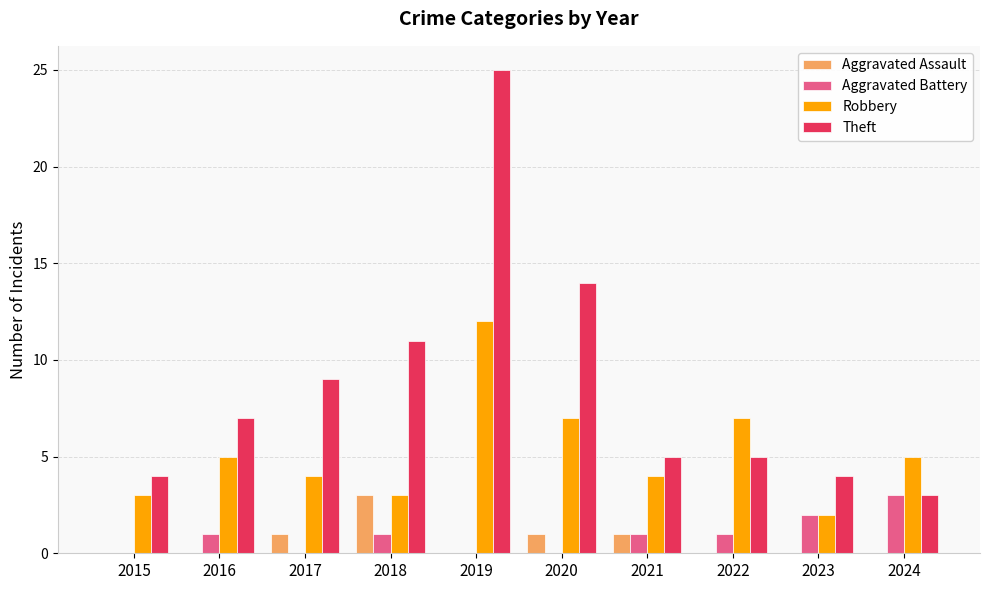

What is the greatest value displayed?

25